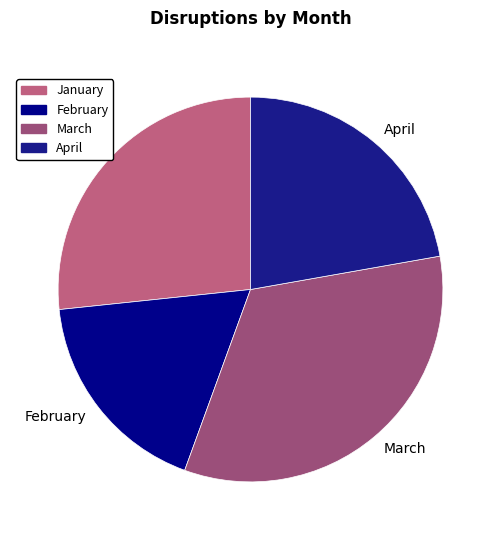

True or false: January accounts for 40% of the total.

False